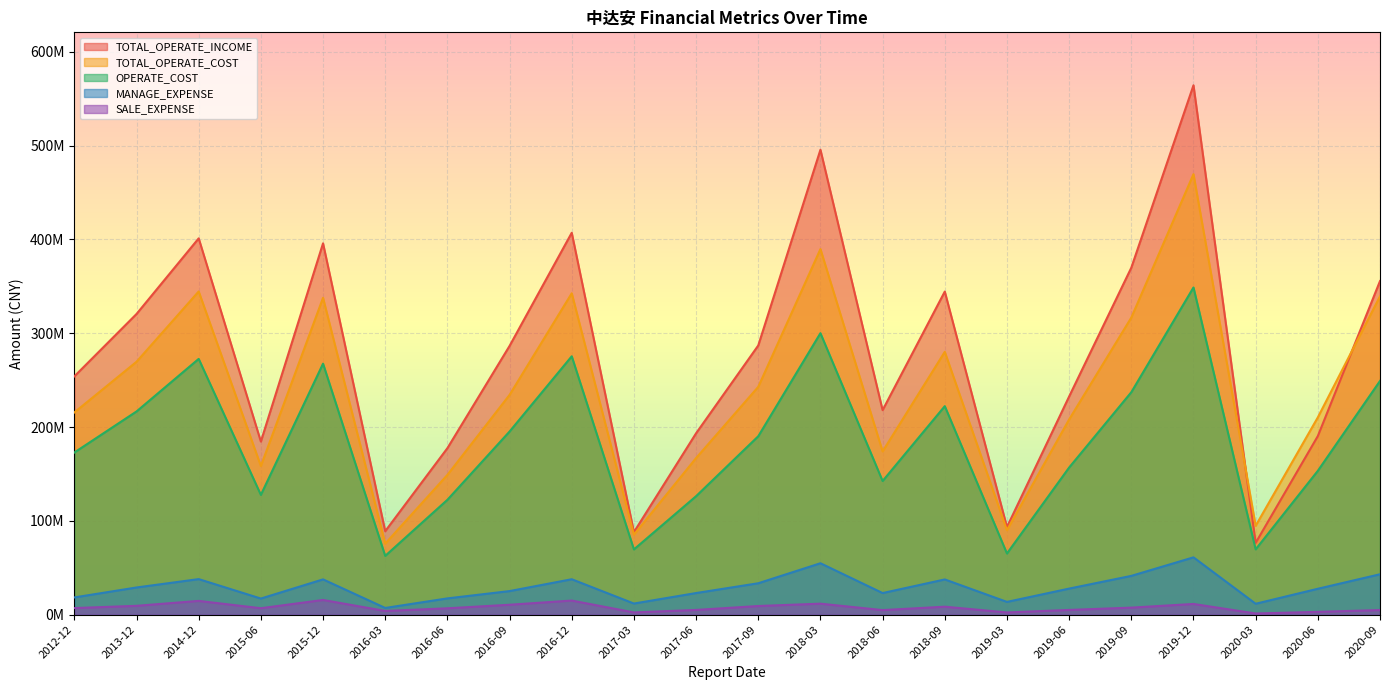

Reading left to right, extract all data points from this chart.

TOTAL_OPERATE_INCOME: 254057023.7	320557113.7	401176414.8	184544286.5	395878047.2	88995218.5	177477701.3	286500868.8	407121151.6	87998378.5	193371832.0	286983500.0	495632726.4	218042184.8	344444797.2	93394086.8	232574046.5	369899937.4	564376526.1	76549226.5	190394027.9	355647737.7
TOTAL_OPERATE_COST: 215587796.2	269609185.5	344566632.1	158465496.0	337779204.8	75700851.3	148991568.3	234304065.5	342617316.3	85275204.3	166955967.7	242883498.2	389764310.3	174023904.3	280194440.2	90015601.2	208125996.9	316697639.2	469607509.6	94753354.4	210302462.6	339399881.7
OPERATE_COST: 172859125.1	216637007.7	272678856.6	127700130.8	267604474.8	62665985.3	122434502.8	195243031.0	275452882.3	69550517.5	126308133.0	190206491.2	300098131.1	142482196.8	222283901.8	65204344.6	156851709.7	237152833.2	348814452.4	69626544.6	153342019.4	249169244.2
MANAGE_EXPENSE: 18371072.7	28975540.7	37903587.1	17174628.2	37612482.3	7144553.0	17338409.6	25131929.3	37762185.9	11852875.1	23039304.6	33484890.2	54804290.4	23031725.8	37550166.7	13601083.8	27784480.2	41342468.5	61104368.8	11620299.7	27605667.8	43071134.0
SALE_EXPENSE: 7031559.9	9423901.2	14665301.3	6867664.5	15667580.2	3952650.6	6775056.1	10563967.9	15032515.8	2384108.1	5033353.0	9219958.8	11712124.5	4863549.5	8495829.8	2360199.5	5031816.8	7498150.8	11402889.9	1237398.9	2979751.3	4909468.8